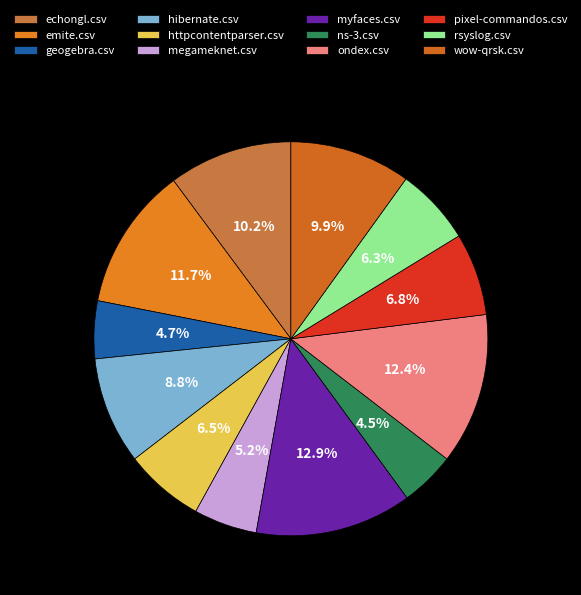

To the nearest percent, what portion does ondex.csv represent?

12%